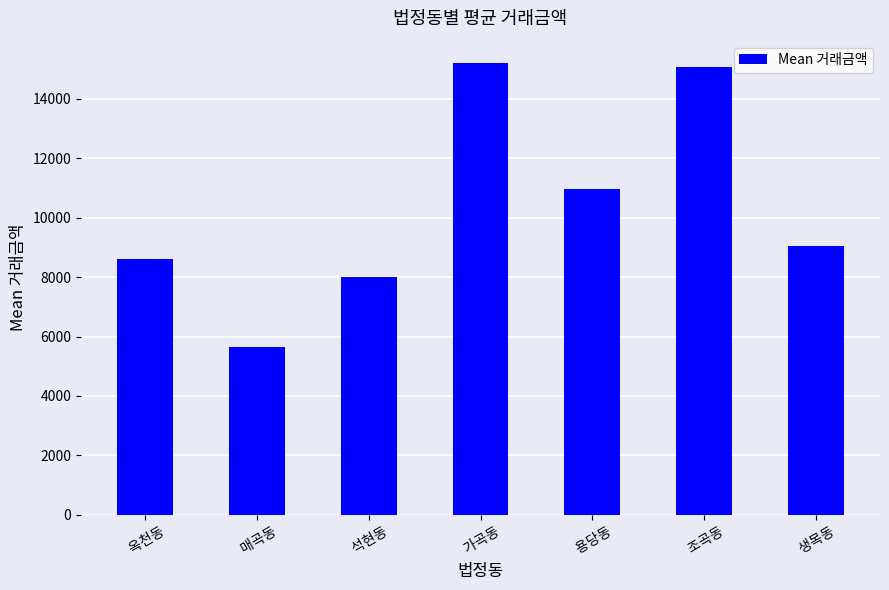

What is the maximum value shown in the chart?

15190